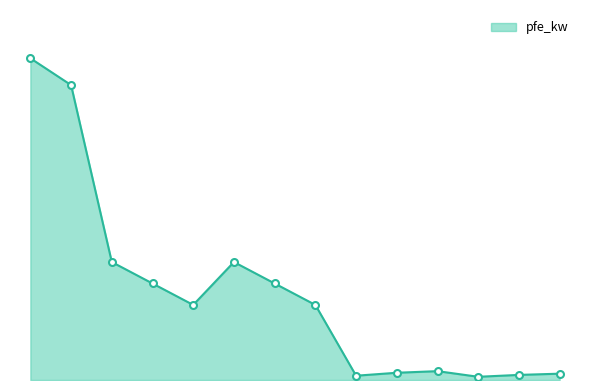

How many interior local peaks (higher than both neighbors) does the data have?

2